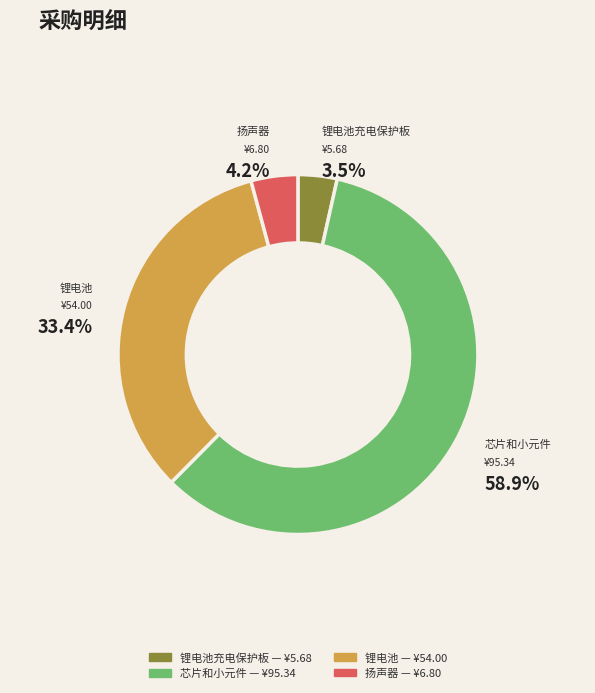

How many slices are in this pie chart?

4